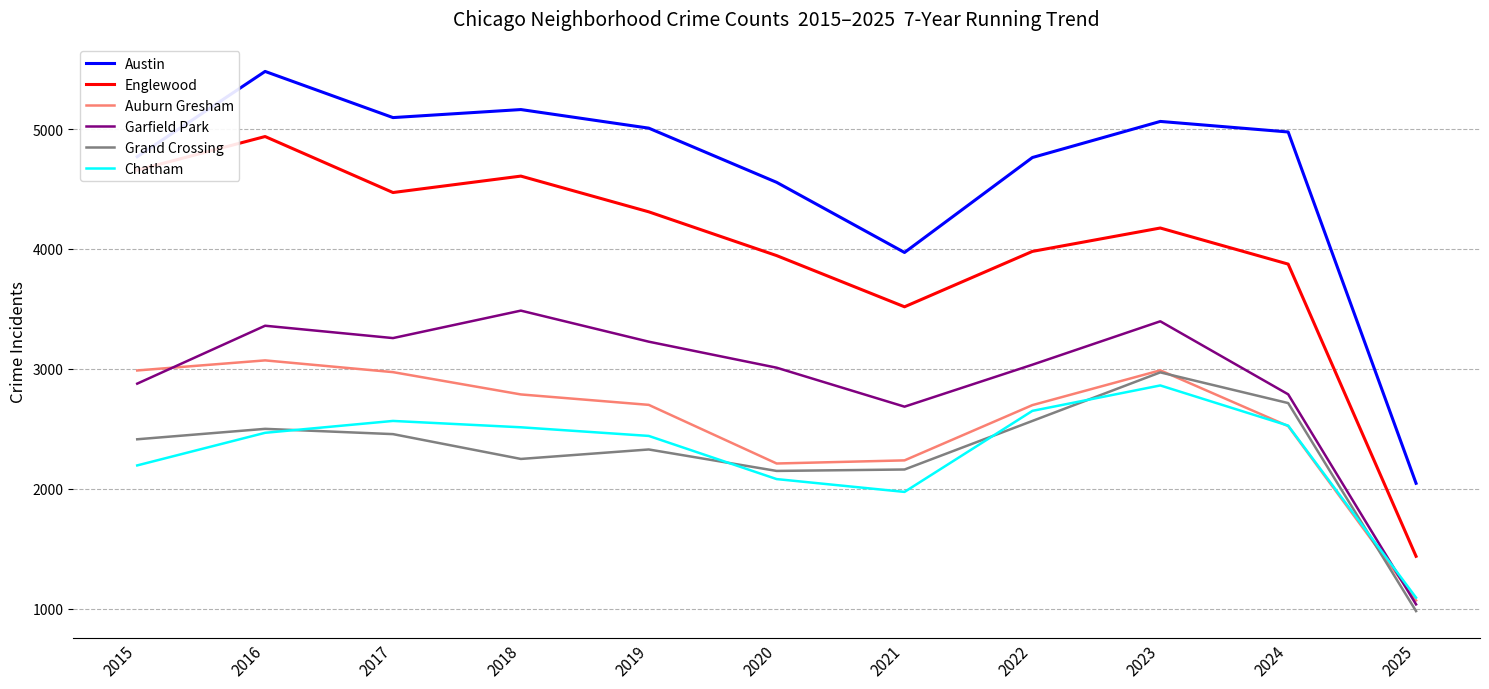

True or false: Garfield Park and Englewood cross at least once.

False